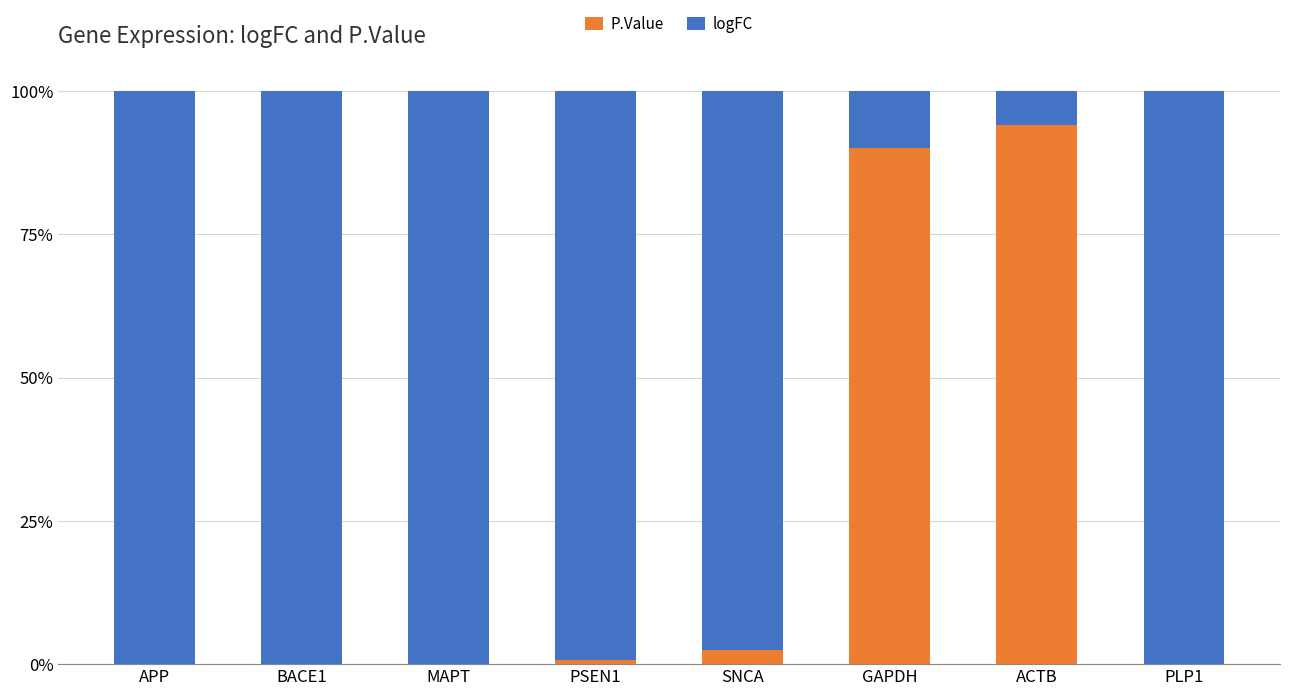

The P.Value series shows 0.0 at APP. True or false?

True